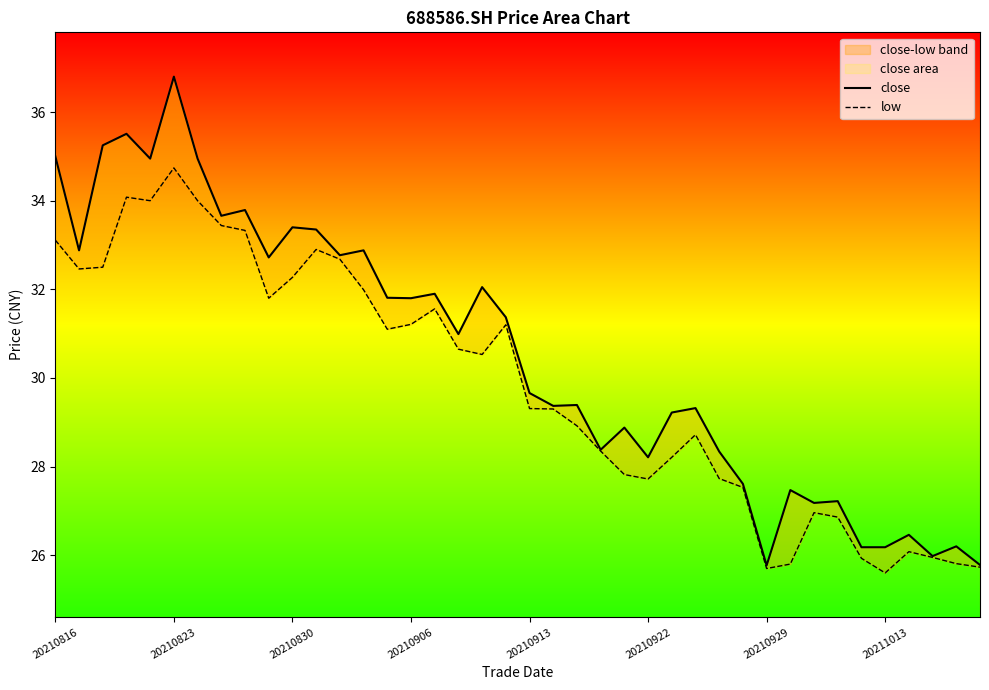

How many lines are shown in the chart?

2